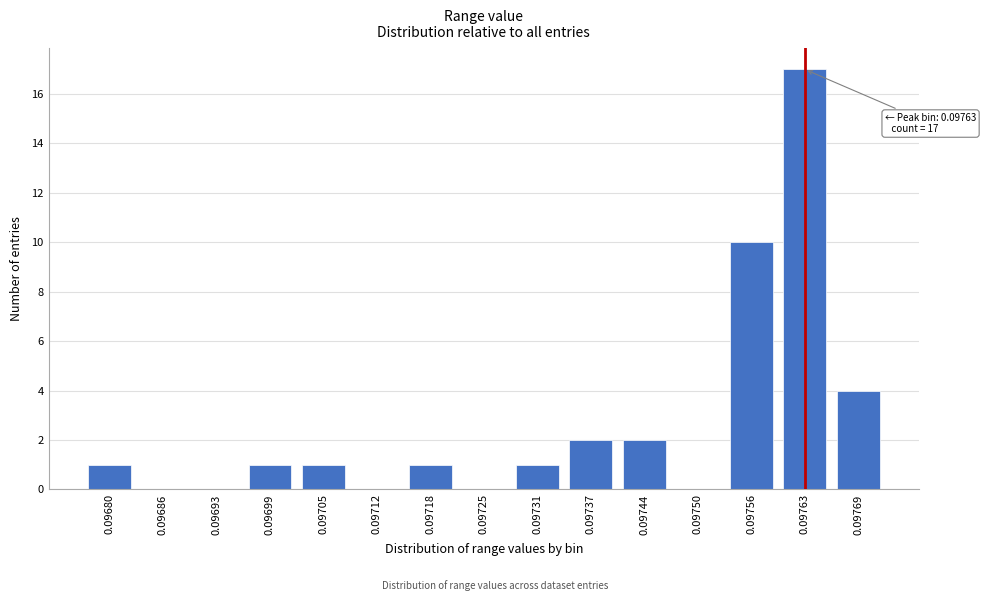

Reading right to left, extract all data points from this chart.

0.09769=4	0.09763=17	0.09756=10	0.09750=0	0.09744=2	0.09737=2	0.09731=1	0.09725=0	0.09718=1	0.09712=0	0.09705=1	0.09699=1	0.09693=0	0.09686=0	0.09680=1